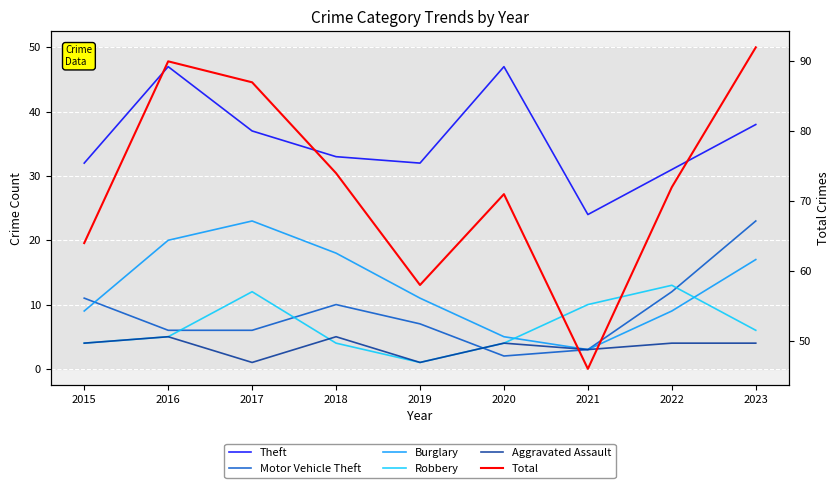

What is the sum of all Burglary values?

115